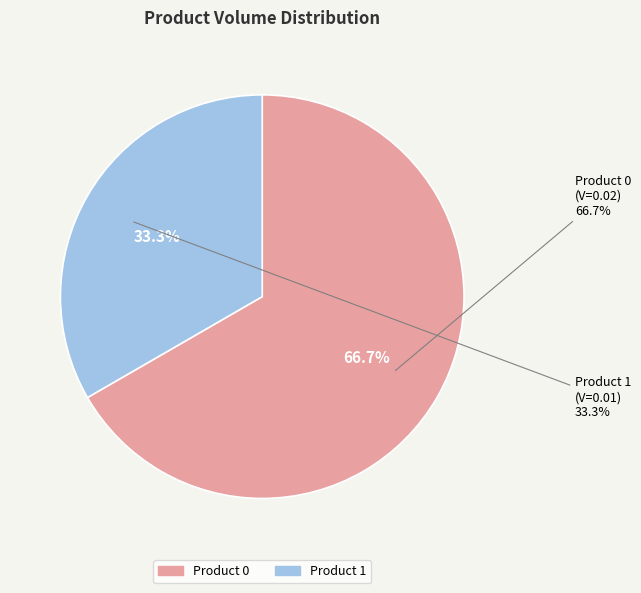

Which slice is the largest?

Product 0